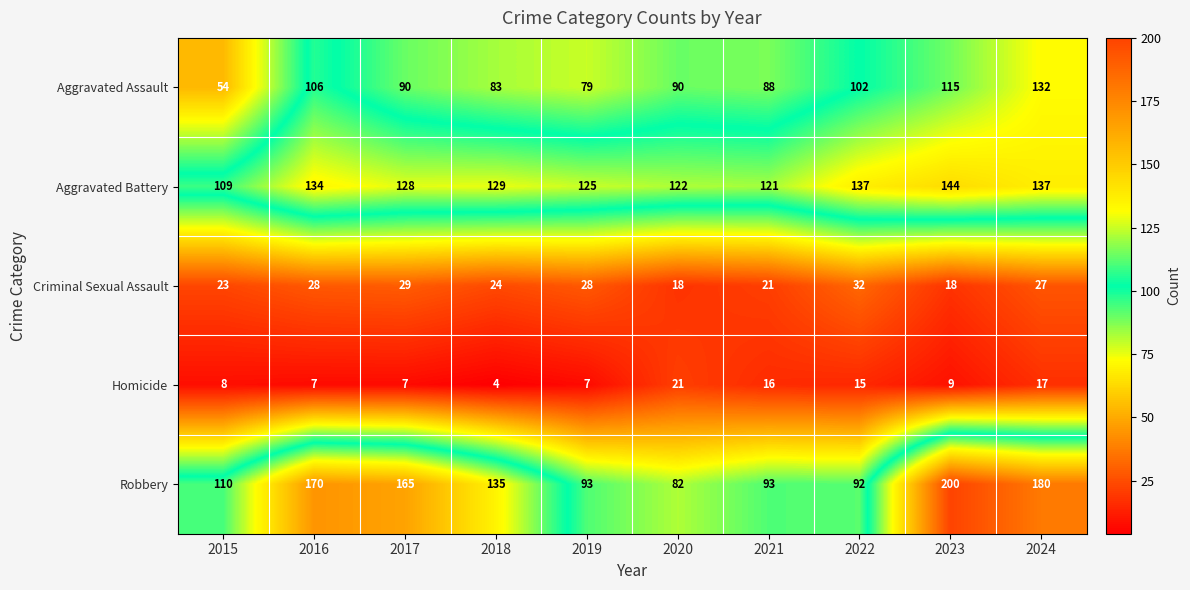

What is the sum of all Criminal Sexual Assault values?

248